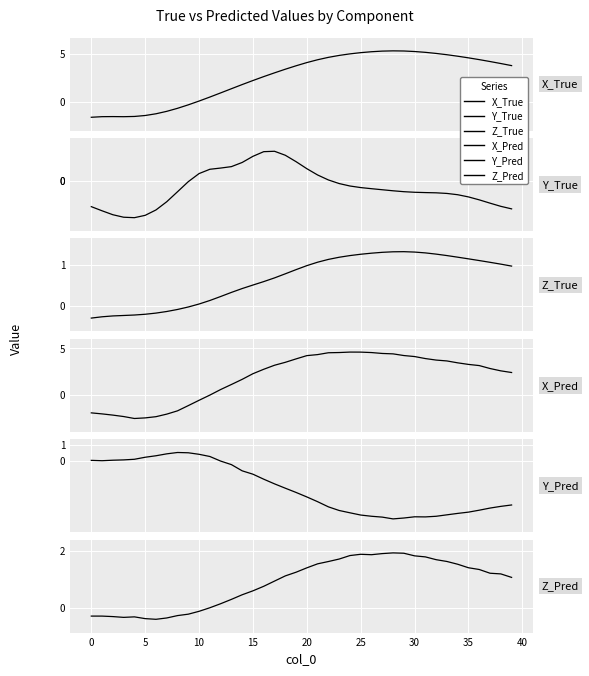

Which series has the largest range (max minus min)?

X_Pred